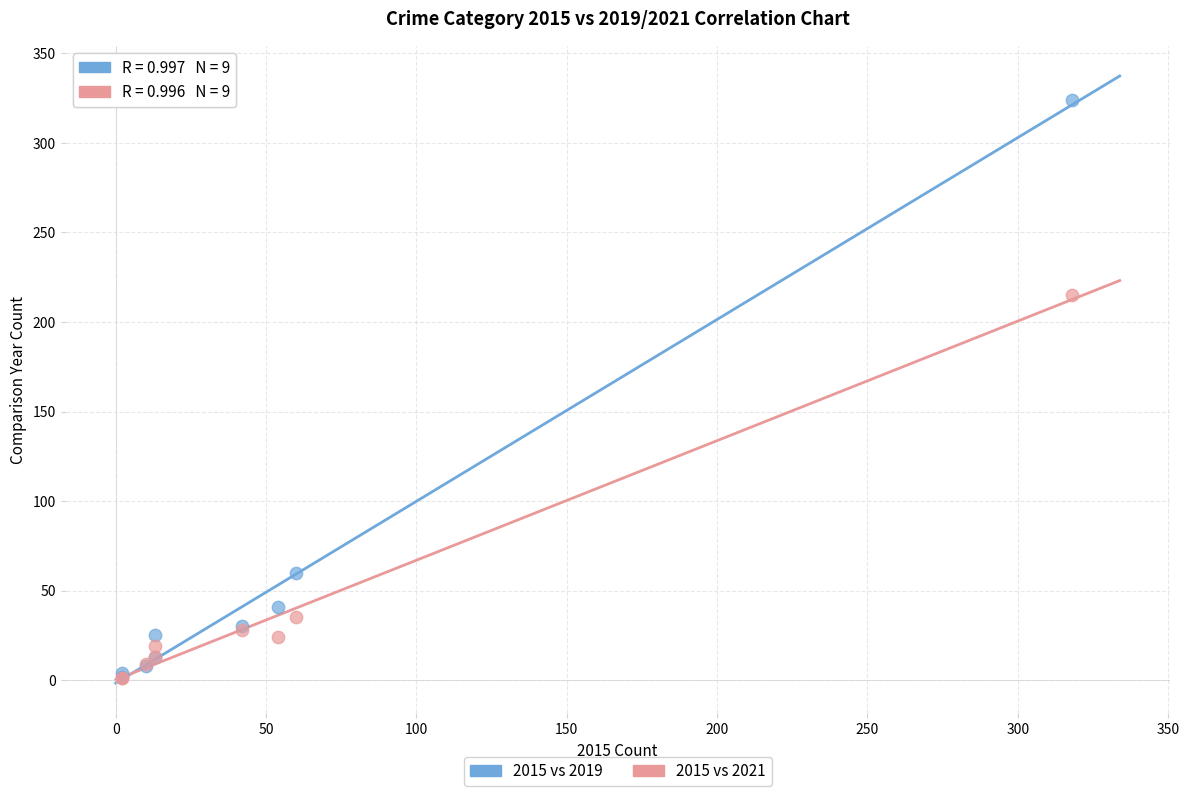

Which series contains the highest Y value?

2015 vs 2019